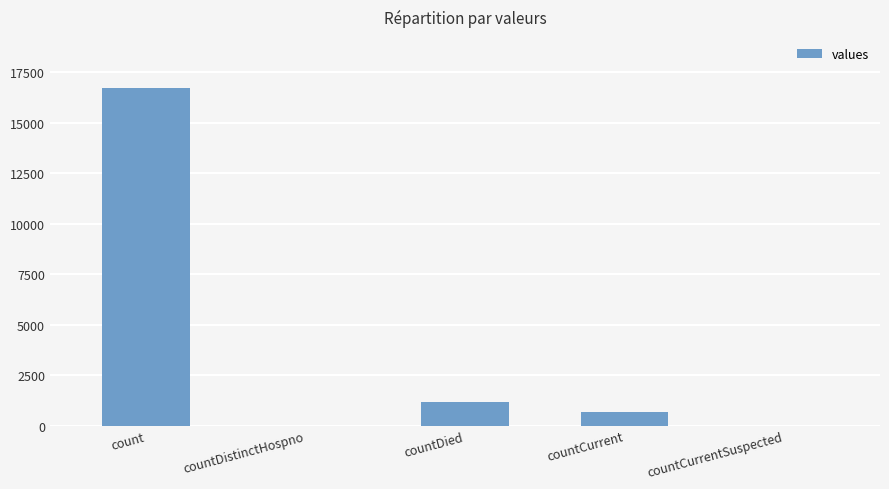

Reading left to right, transcribe all the data shown in this chart.

16729	0	1142	668	0